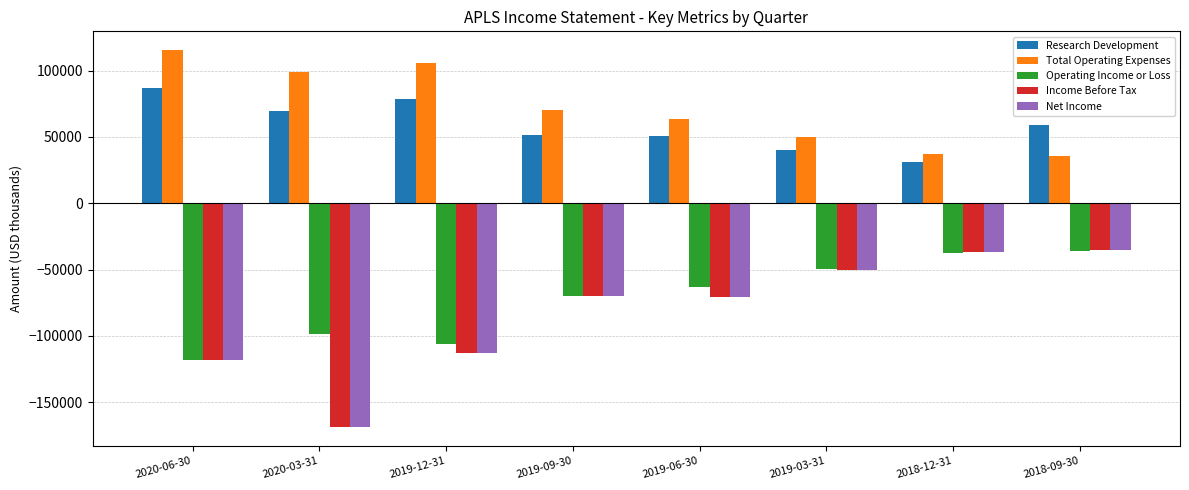

True or false: Operating Income or Loss has a value of -63500 at 2019-06-30.

True